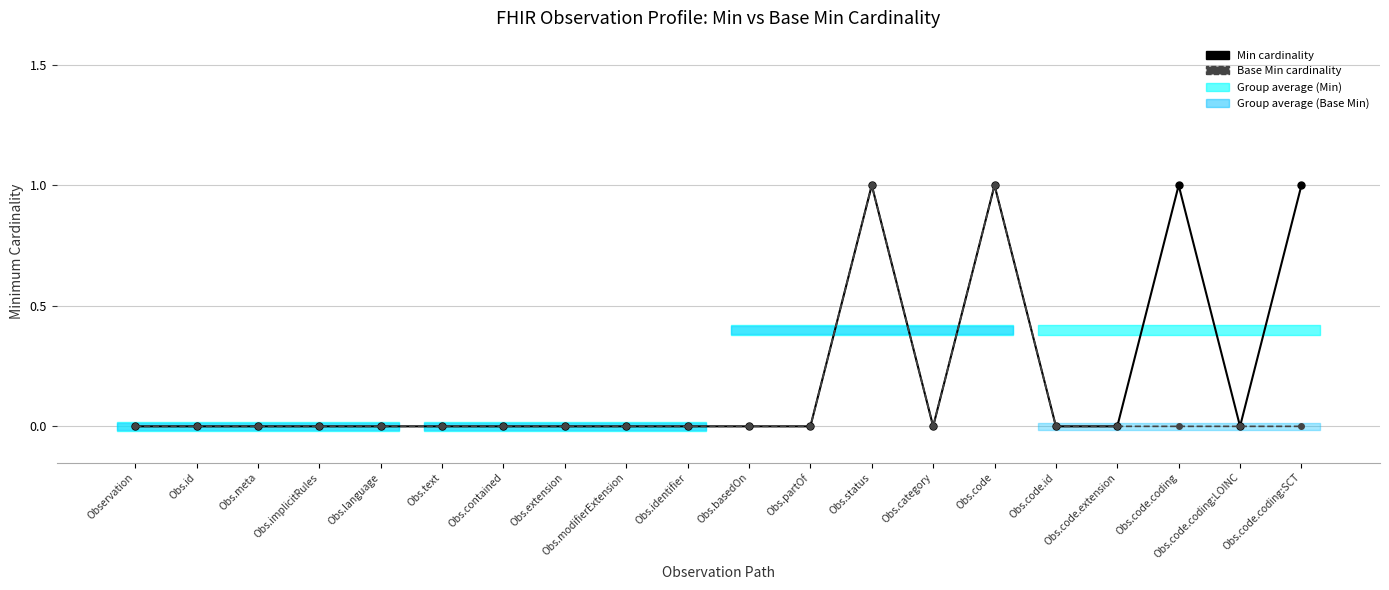

True or false: Min cardinality and Base Min cardinality intersect in this chart.

False